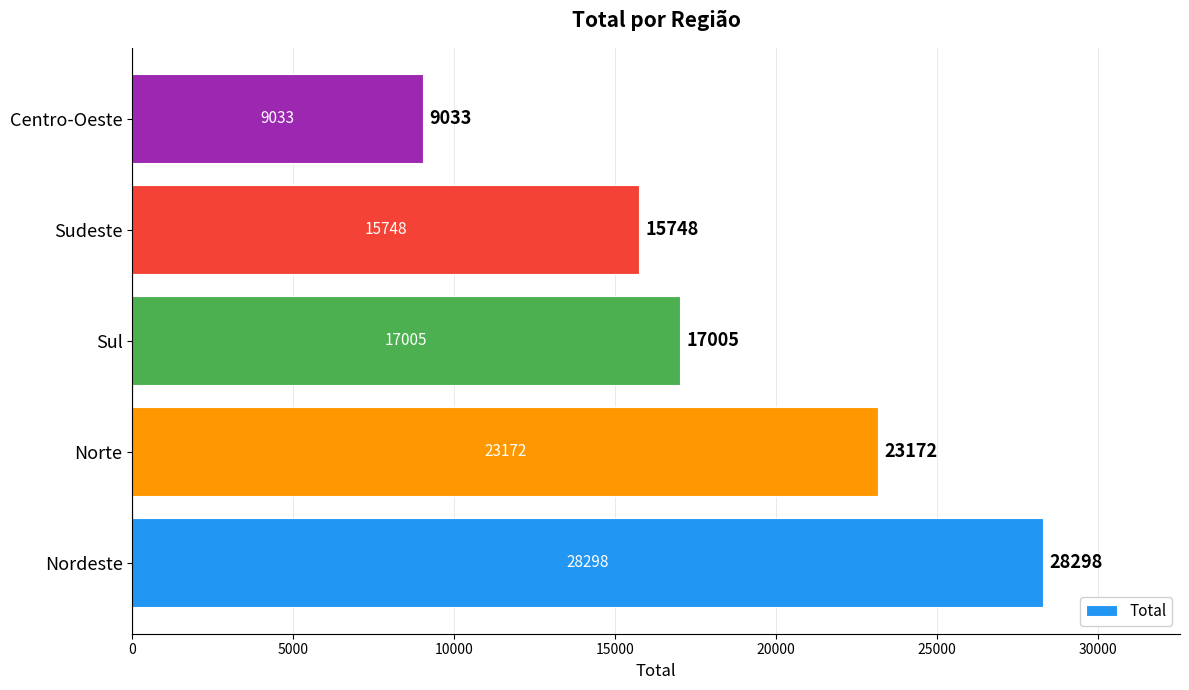

Reading bottom to top, transcribe all the data shown in this chart.

28298	23172	17005	15748	9033